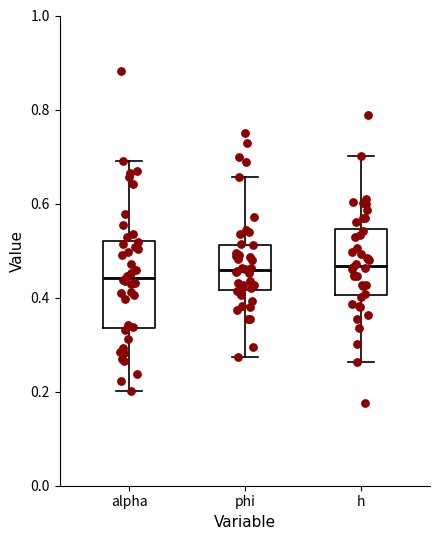

Reading left to right, transcribe this box plot: for each box, give where its median line is, the range the box spans, and where its two whiskers end, as read against the y-axis. The values are not printed on the chart, so give them approximately, as read against the axis.

alpha: median 0.44, box 0.34 to 0.52, whiskers 0.20 to 0.70
phi: median 0.46, box 0.42 to 0.52, whiskers 0.28 to 0.66
h: median 0.46, box 0.40 to 0.54, whiskers 0.26 to 0.70